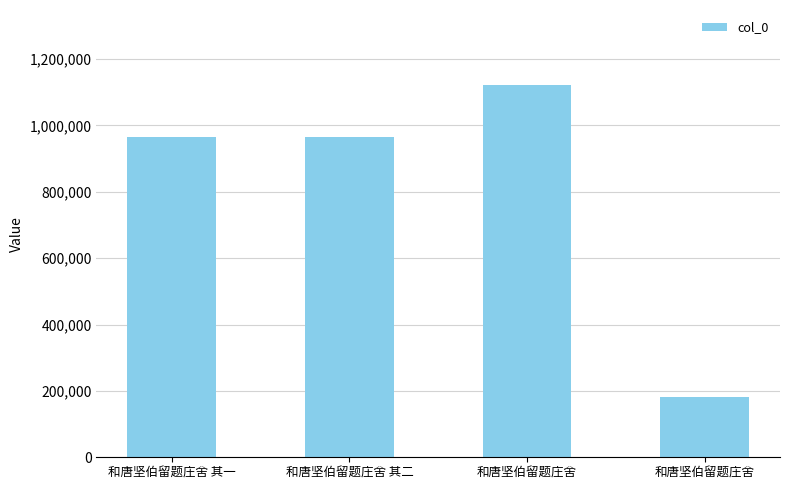

At which category does the chart reach its minimum across all series?

和唐坚伯留题庄舍